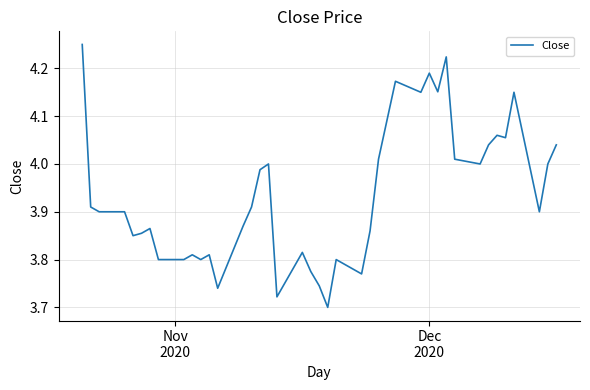

How many lines are shown in the chart?

1